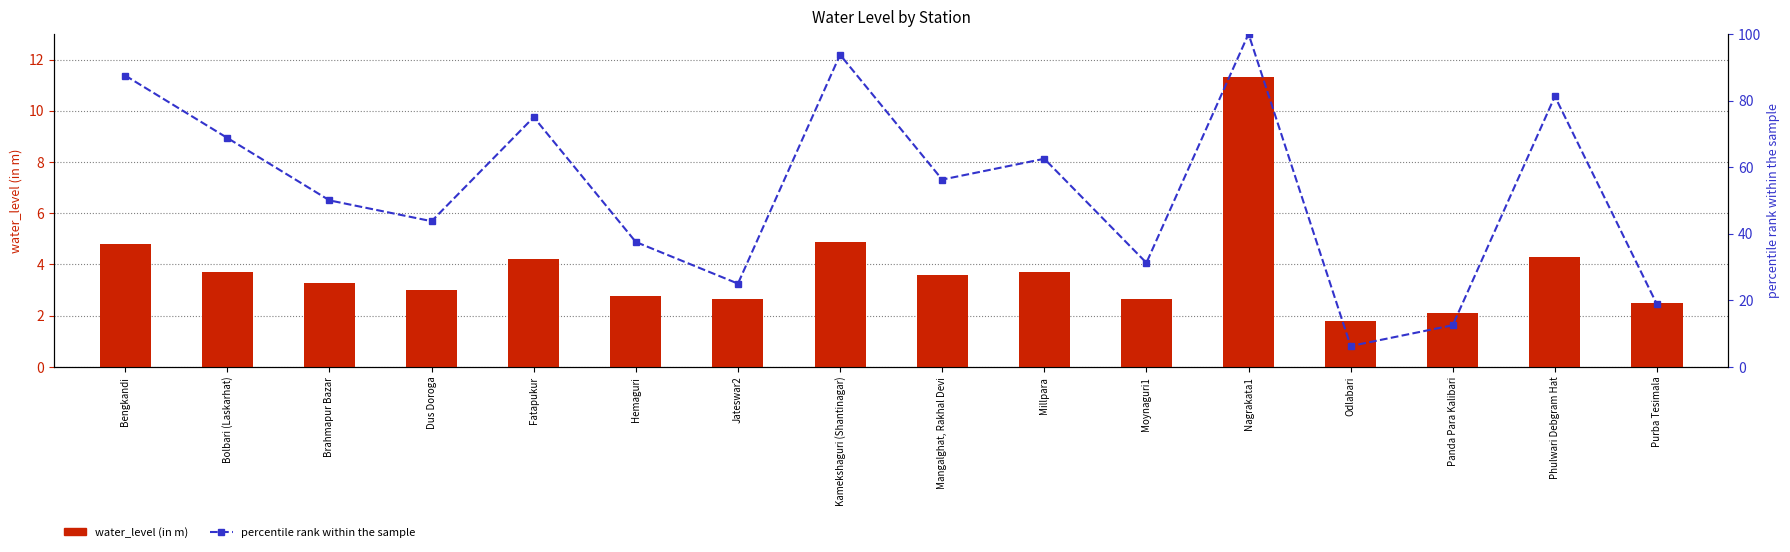

What is the difference between the water_level (in m) values at Nagrakata1 and Phulwari Debgram Hat?

7.1